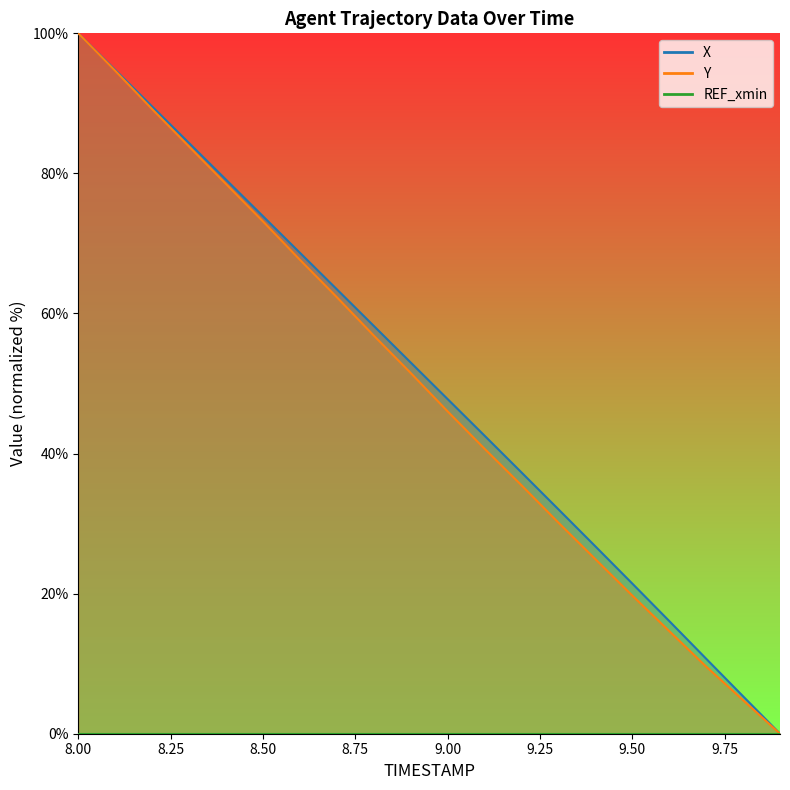

How many values in the Y series exceed 51?

10